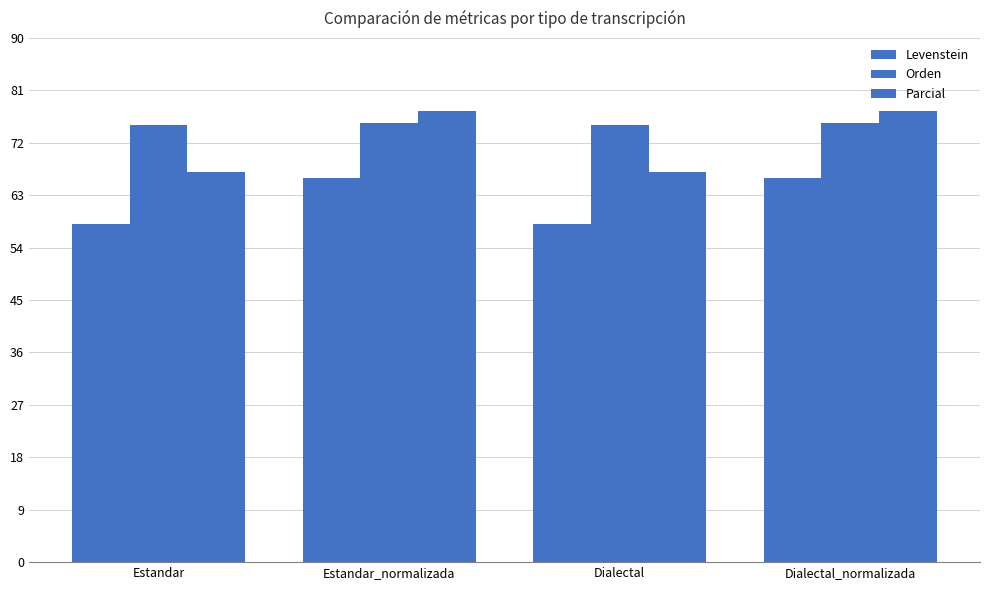

What is the sum of all Orden values?

301.0